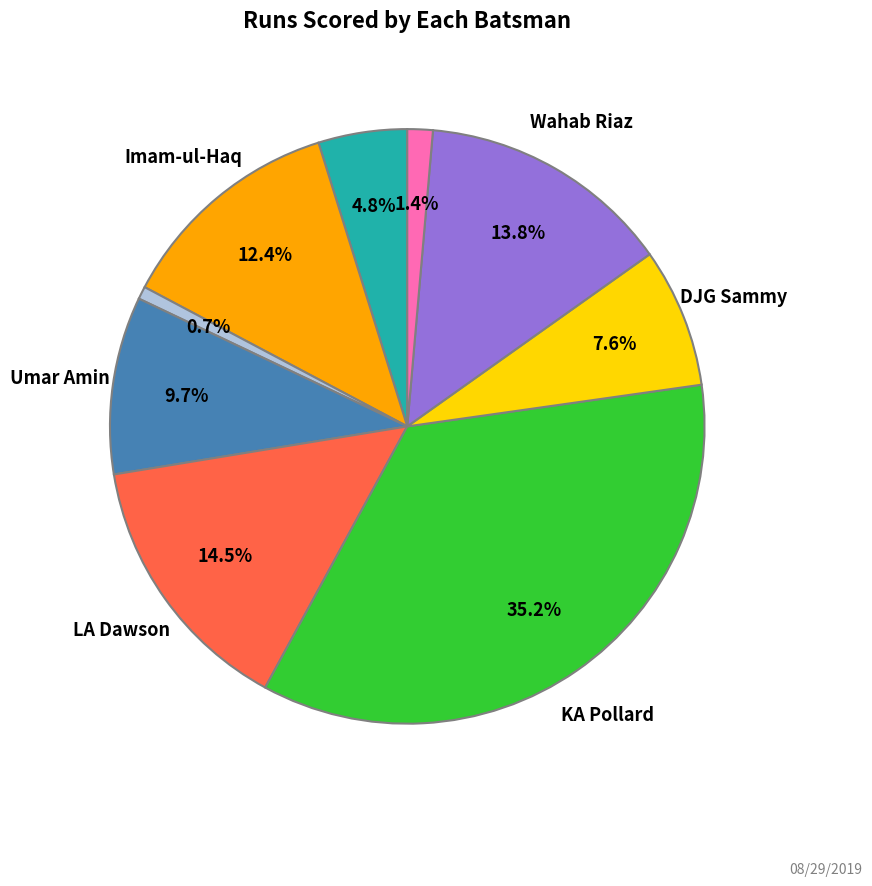

Is there a majority slice in this chart?

No